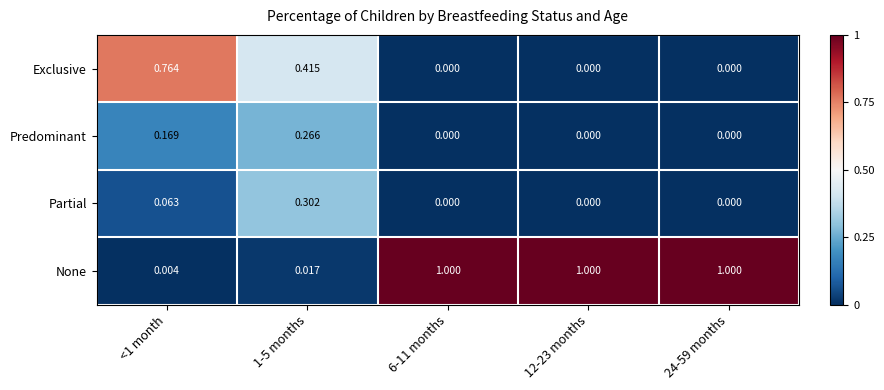

Is the value of Partial at 12-23 months greater than the value of Exclusive at 1-5 months?

No